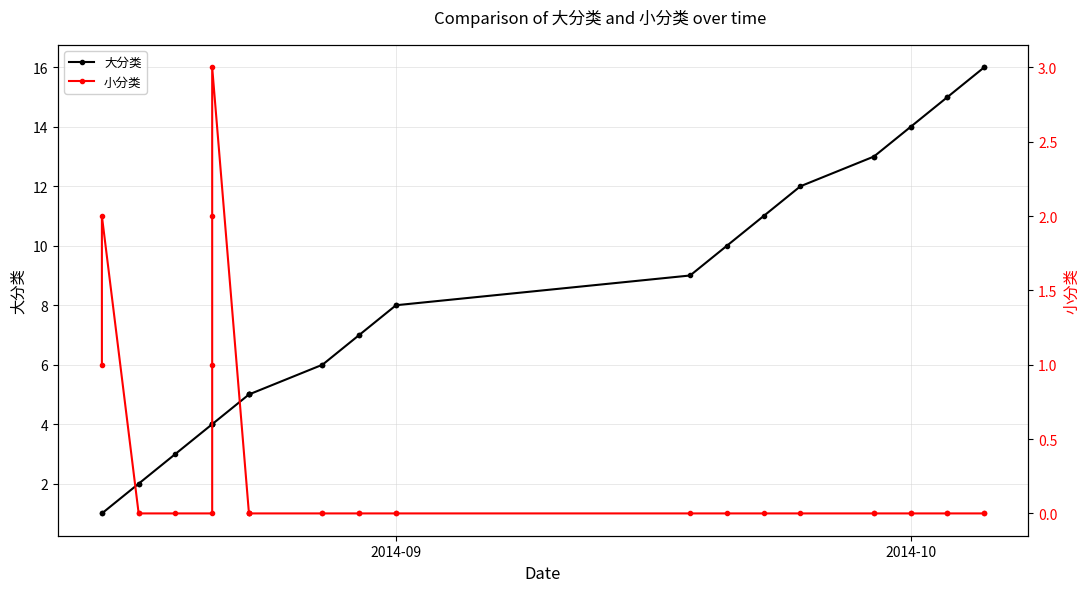

Reading left to right, what are all the values shown in this chart?

大分类: 1	1	2	2	3	4	4	4	4	5	5	5	5	6	6	7	7	8	8	9	10	11	12	13	13	14	14	15	15	16	16
小分类: 1	2	0	0	0	0	1	2	3	0	0	0	0	0	0	0	0	0	0	0	0	0	0	0	0	0	0	0	0	0	0